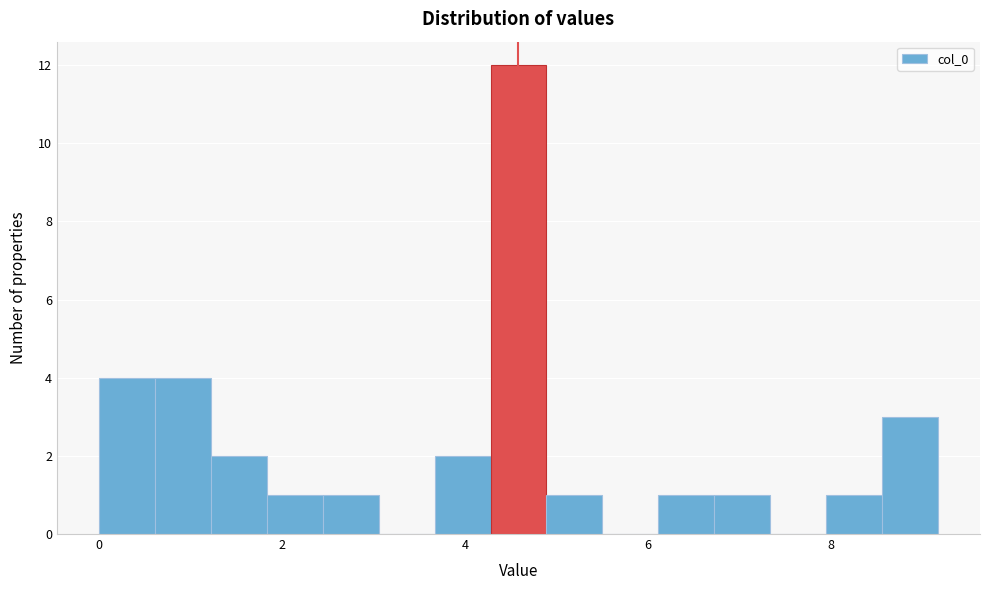

Read against the x-axis, roughly where is the centre of the tallest bar?

4.6